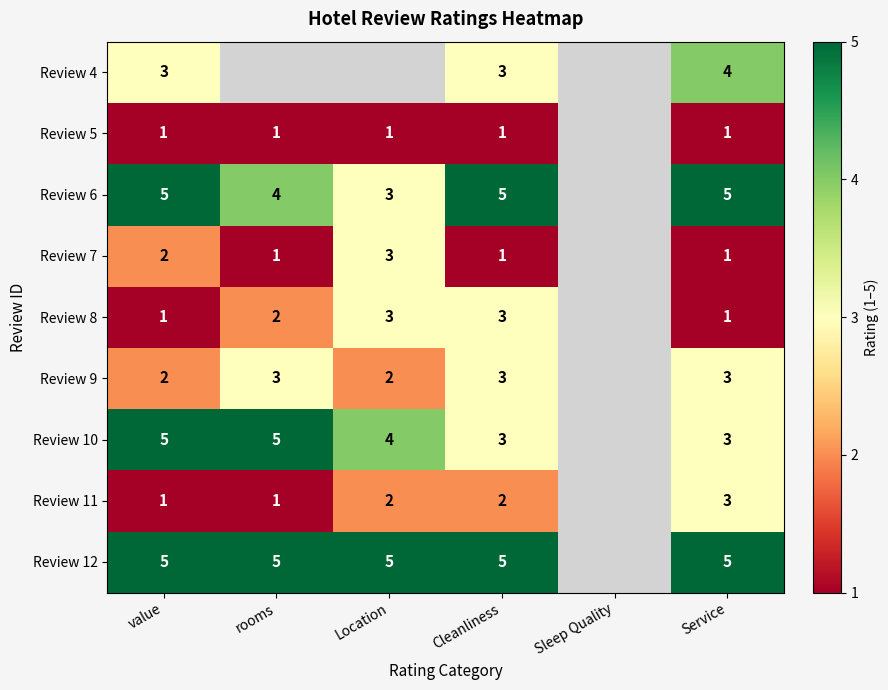

True or false: Review 6 has a value of 3 at Location.

True